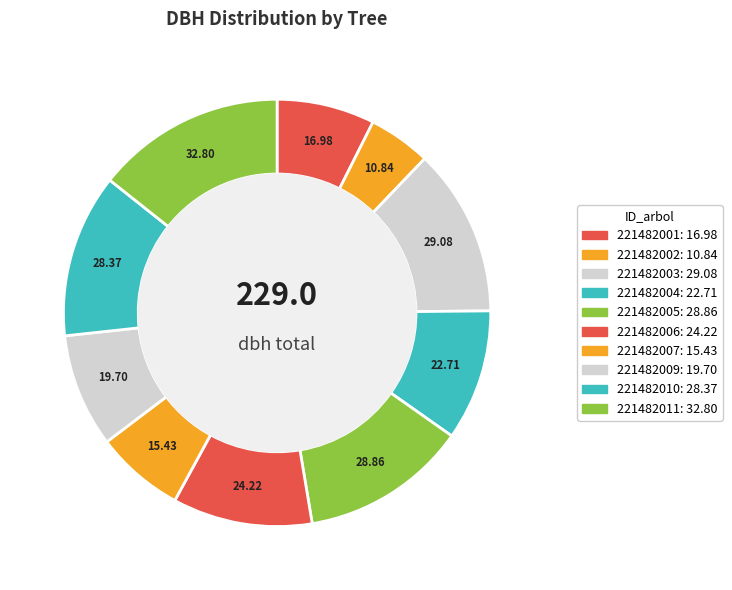

The 221482006 slice represents 18% of the pie. True or false?

False